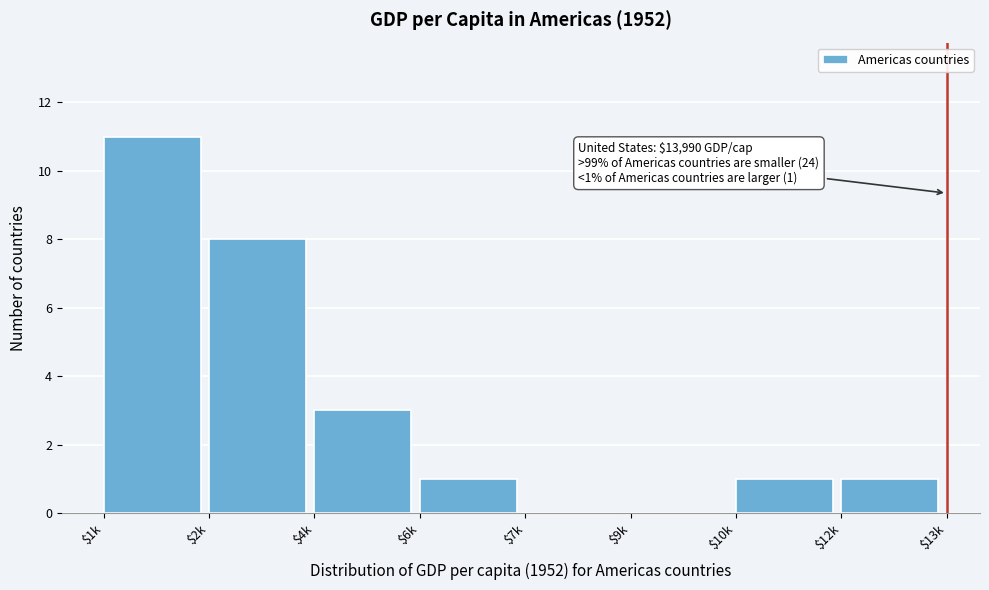

The chart shows a value of 2 at $10k. True or false?

False